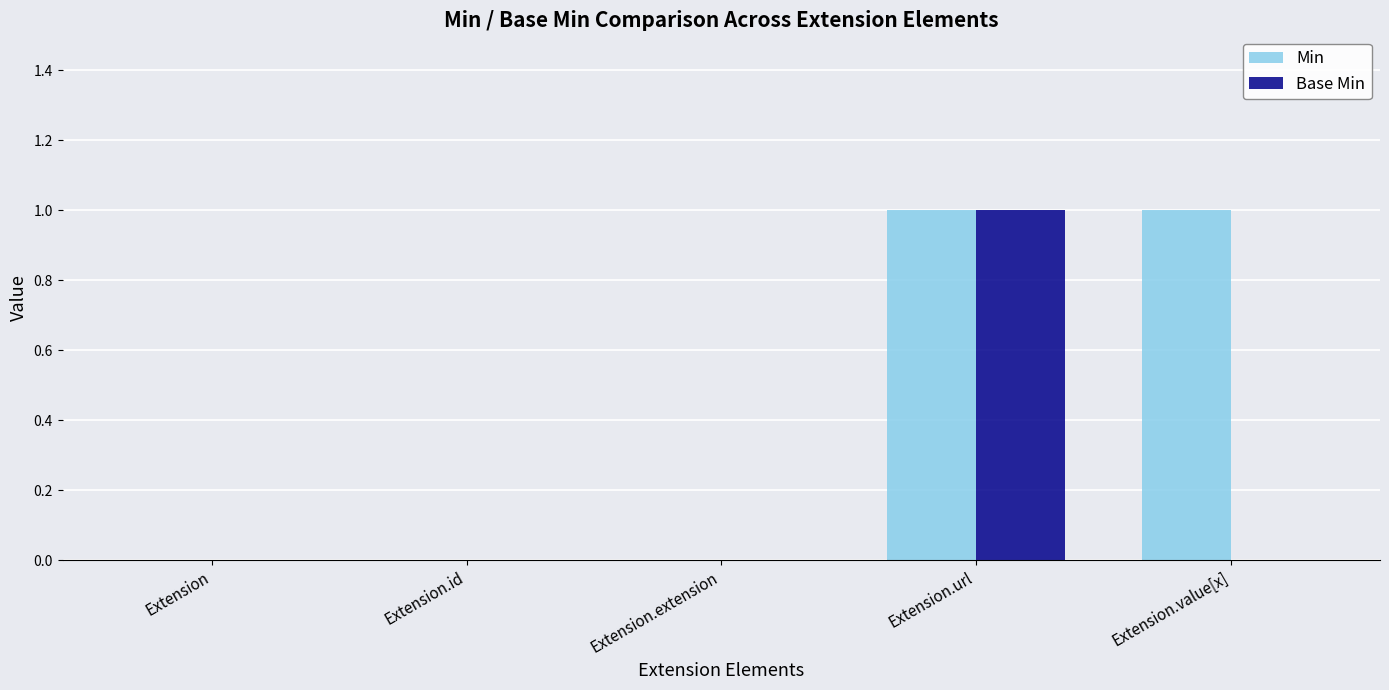

Which series has the largest total across all categories?

Min